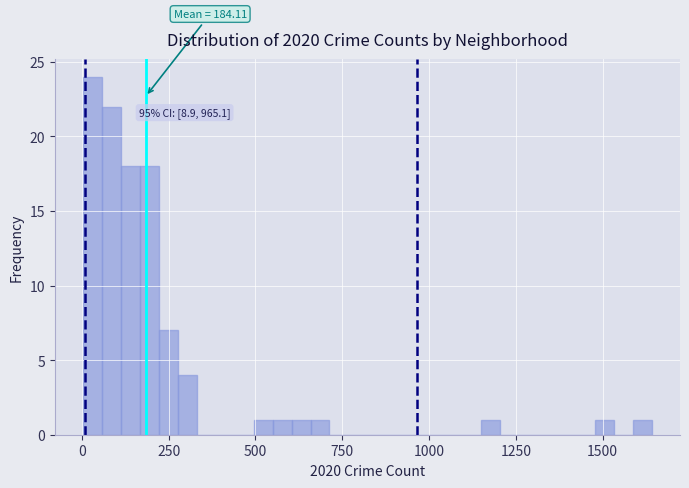

Around what value on the x-axis is the tallest bar? Give the approximate position of its centre, as read against the axis.

50